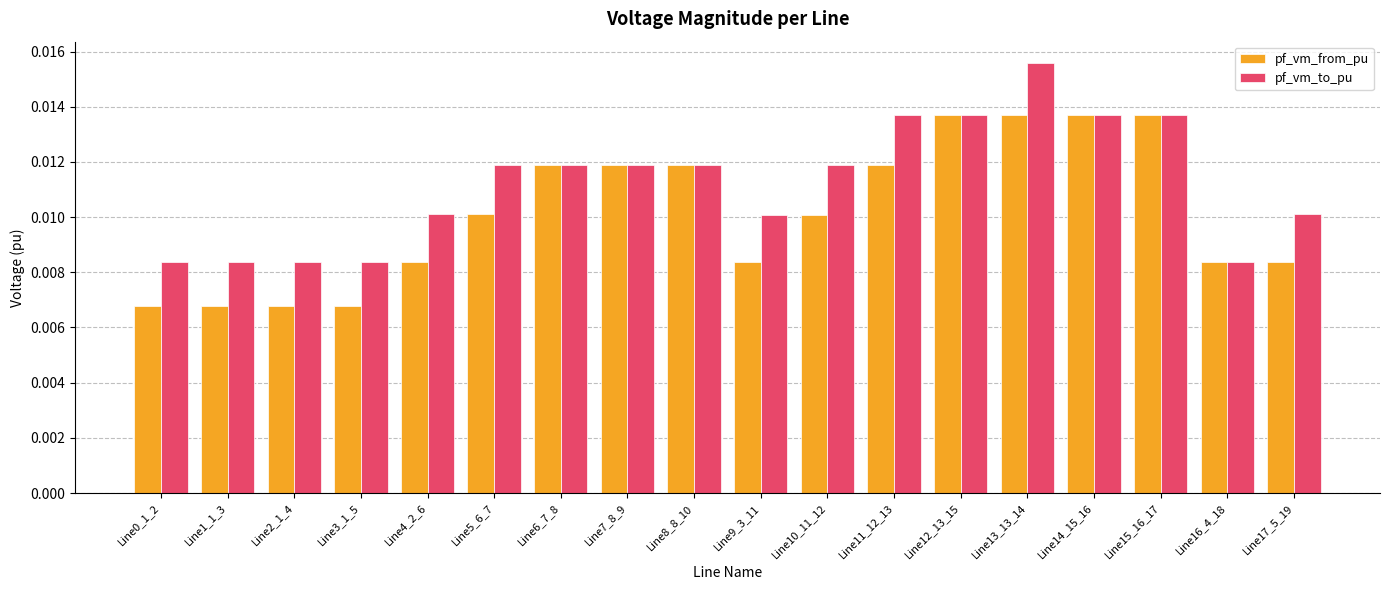

Which series has the largest range (max minus min)?

pf_vm_to_pu